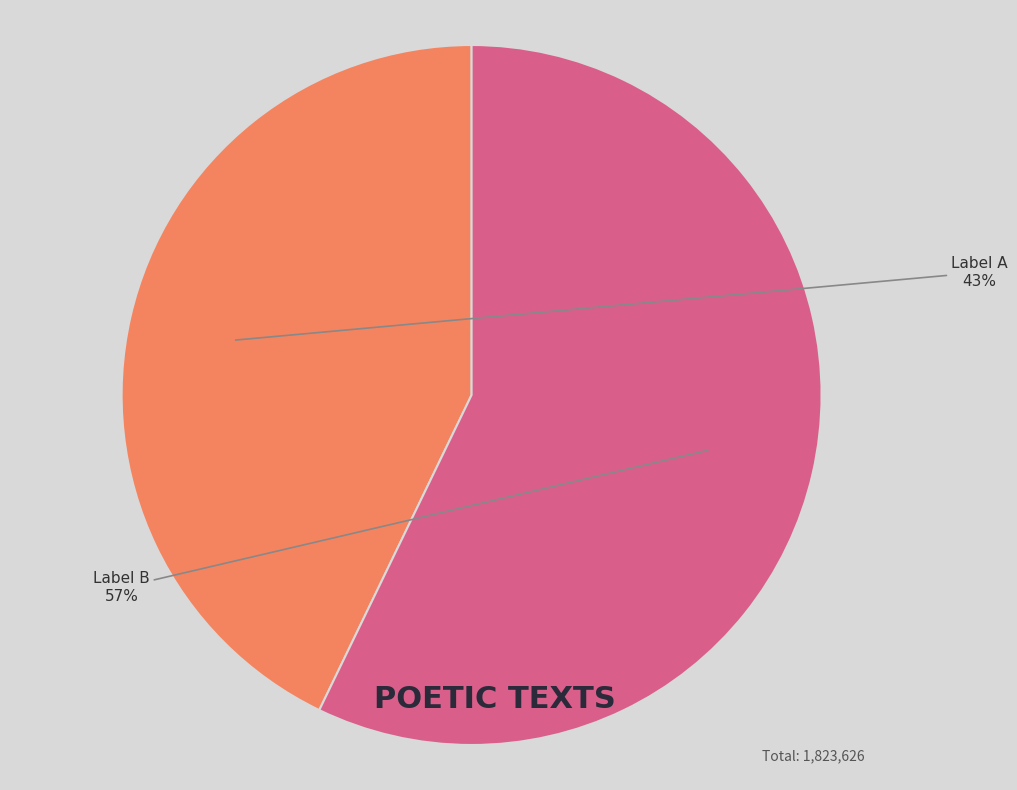

To the nearest percent, what is the difference between the largest and smallest slice percentages?

14%